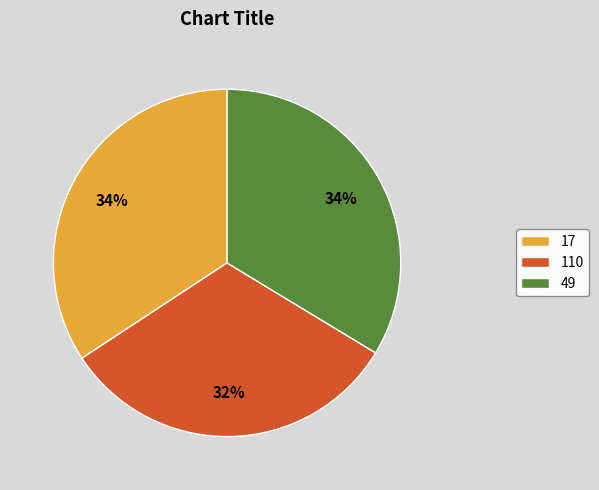

To the nearest percent, what is the average slice percentage?

33%